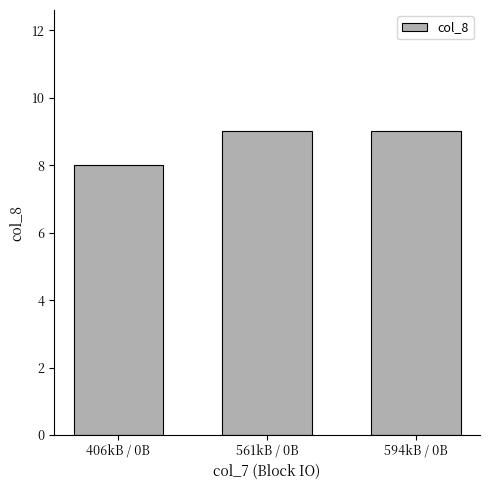

What is the label of the 3rd bar from the right?

406kB / 0B